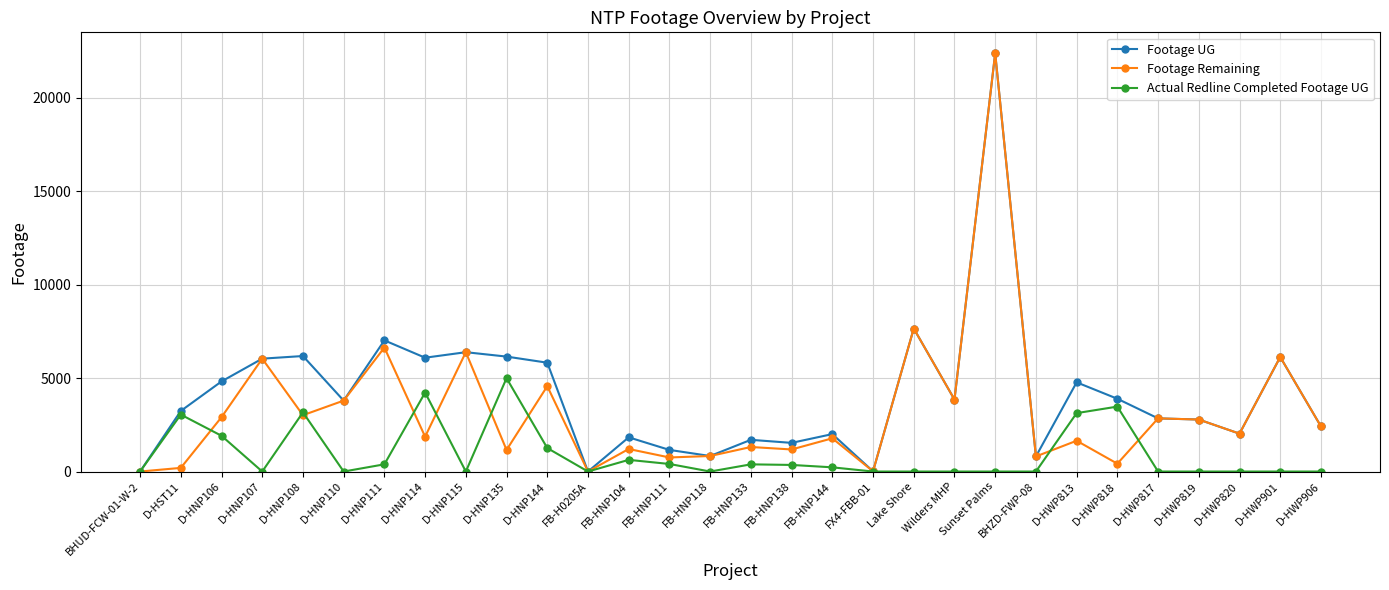

The value of Actual Redline Completed Footage UG at Wilders MHP is 0. True or false?

True